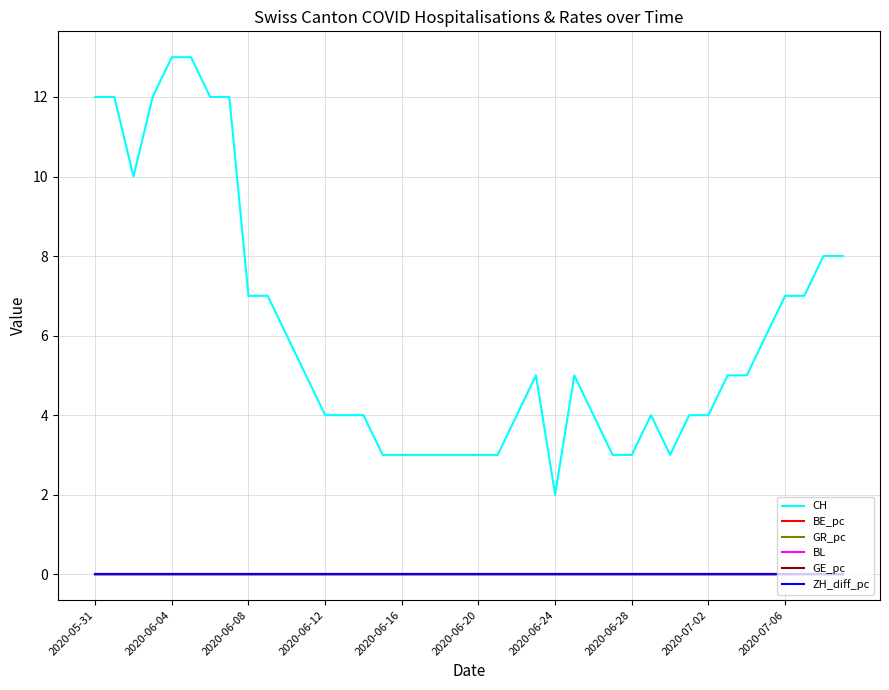

Which series has the widest spread of values?

CH